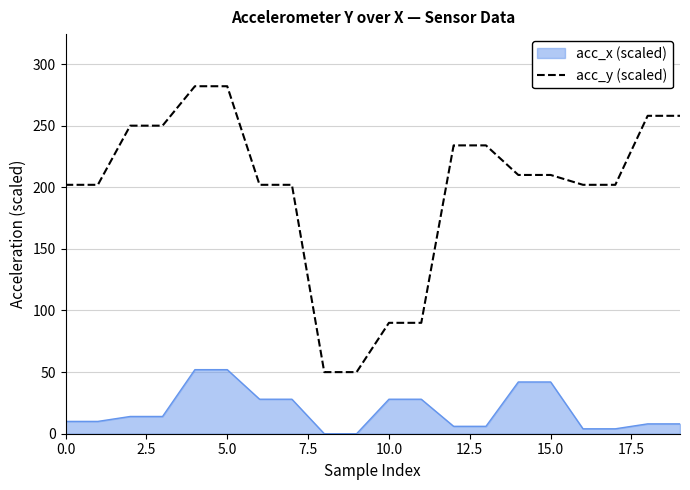

What is the smallest value displayed?

0.0